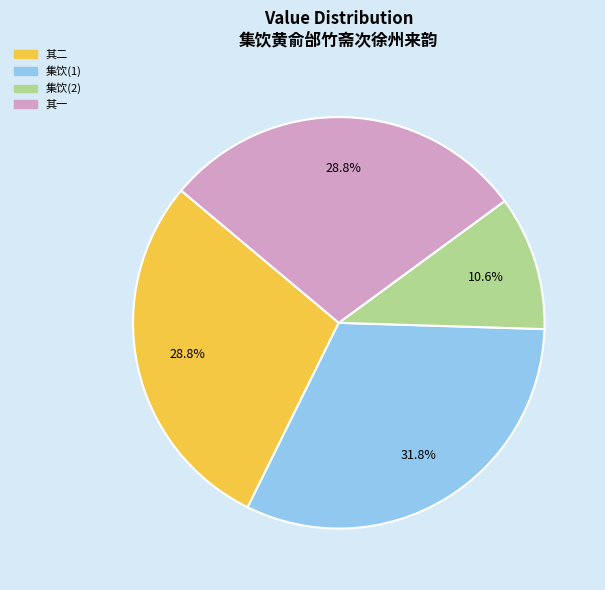

To the nearest percent, what is the difference between the largest and smallest slice percentages?

21%